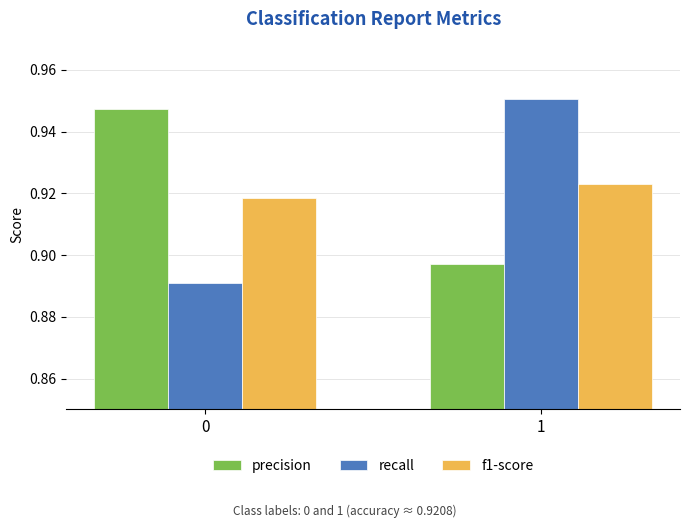

What is the difference between the highest and lowest values at 1?

0.1